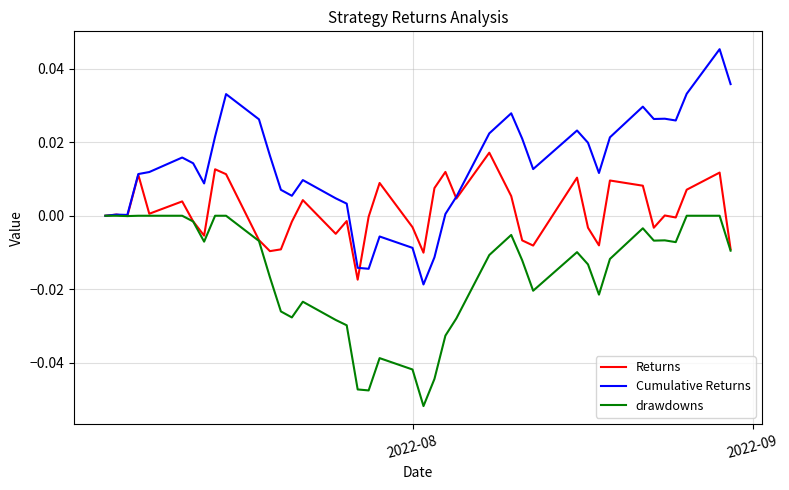

What is the sum of all Cumulative Returns values?

0.5